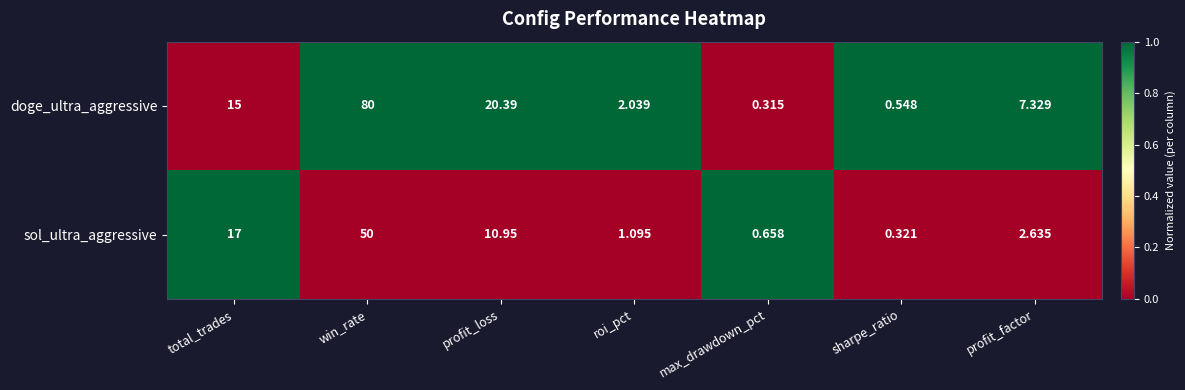

Which category has the lowest value across all series?

max_drawdown_pct